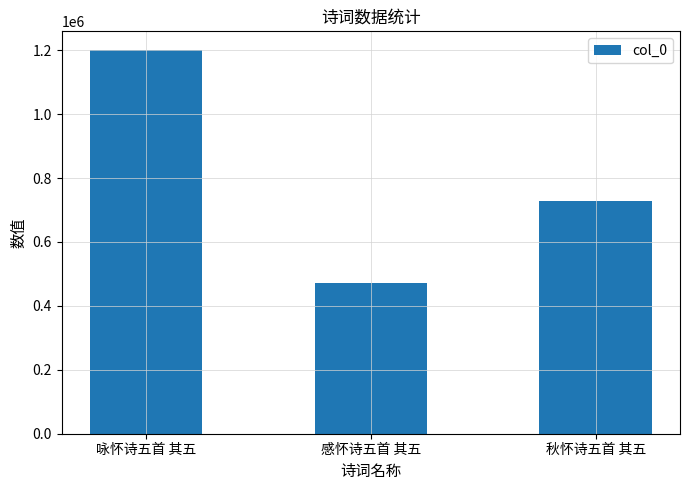

What is the sum of all values?

2400615